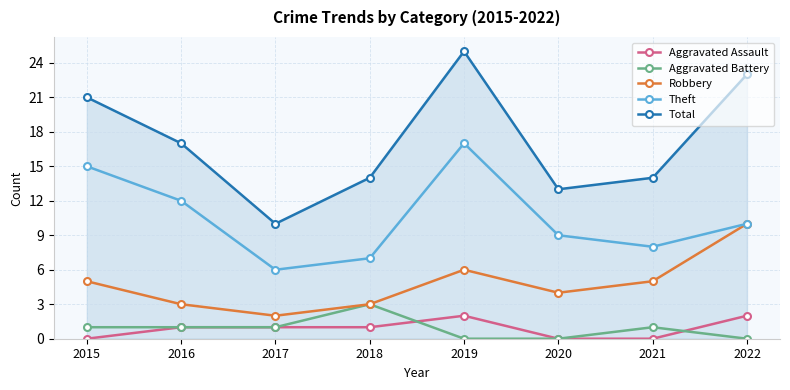

Which series has the largest total across all categories?

Total